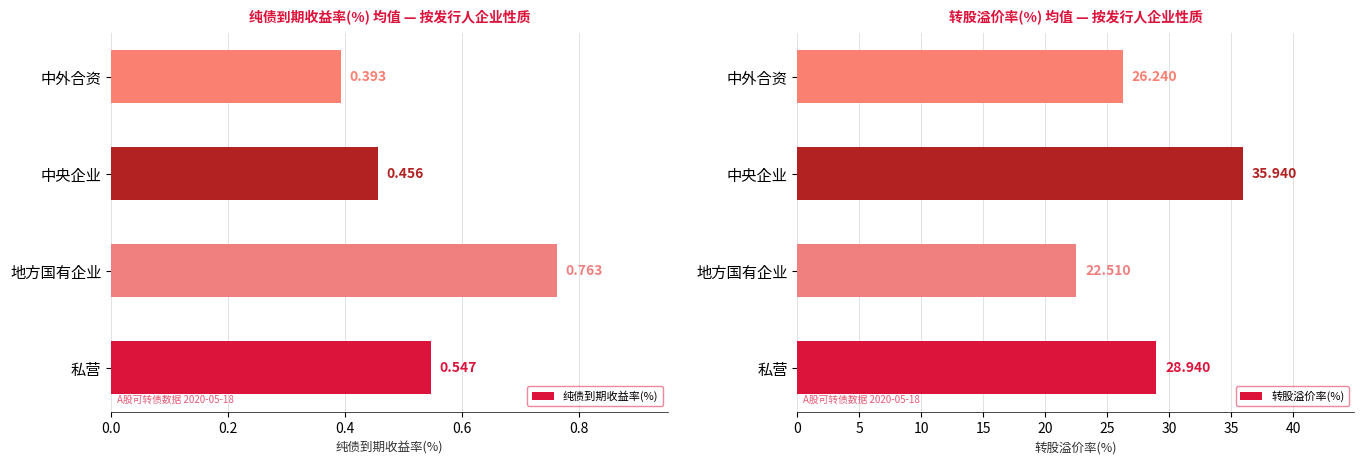

Where is 纯债到期收益率(%) nearest to the value 0?

中外合资